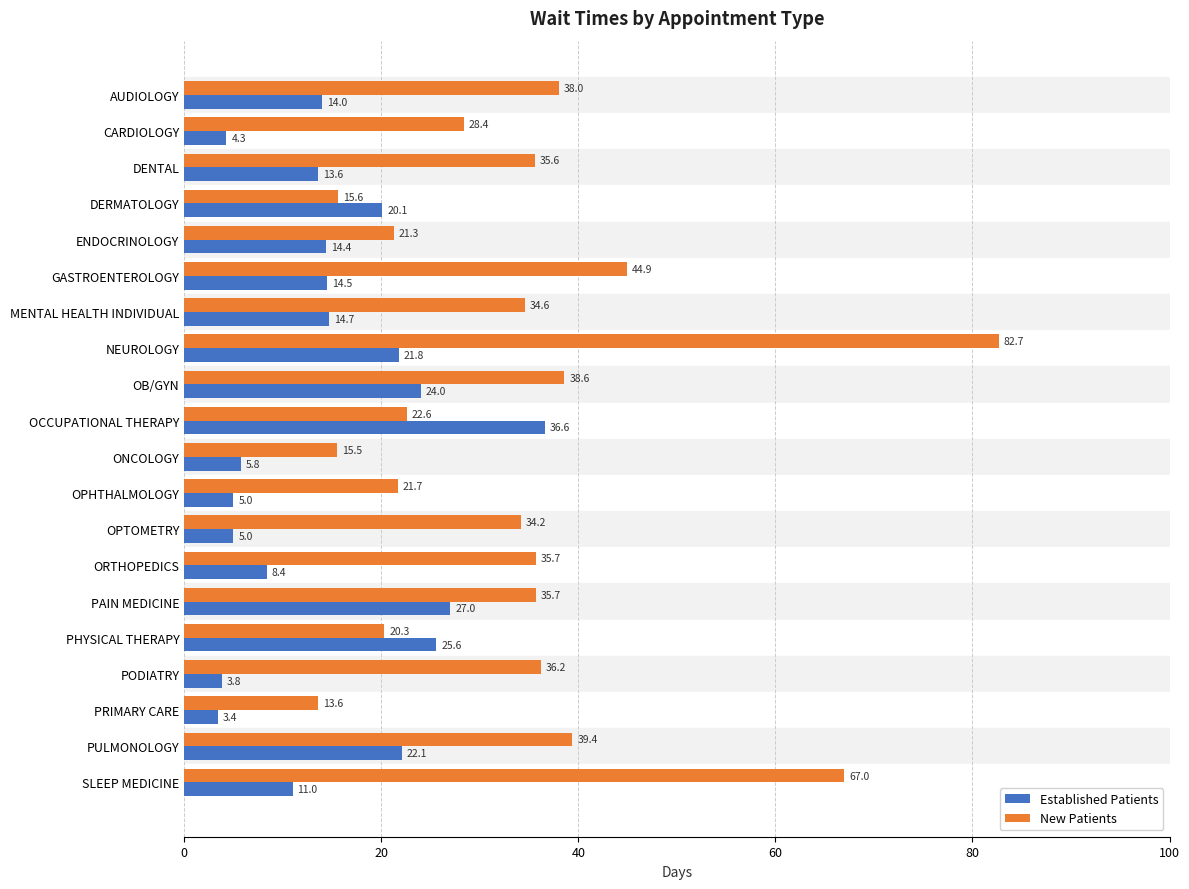

How many distinct data groups are displayed?

2